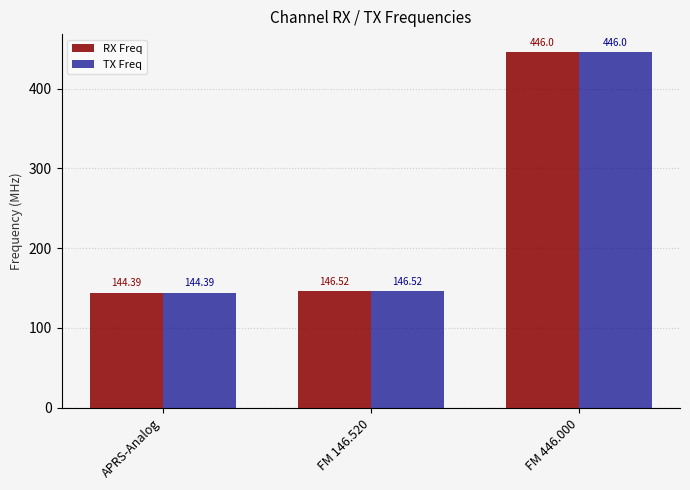

What is the label of the 1st bar from the left?

APRS-Analog